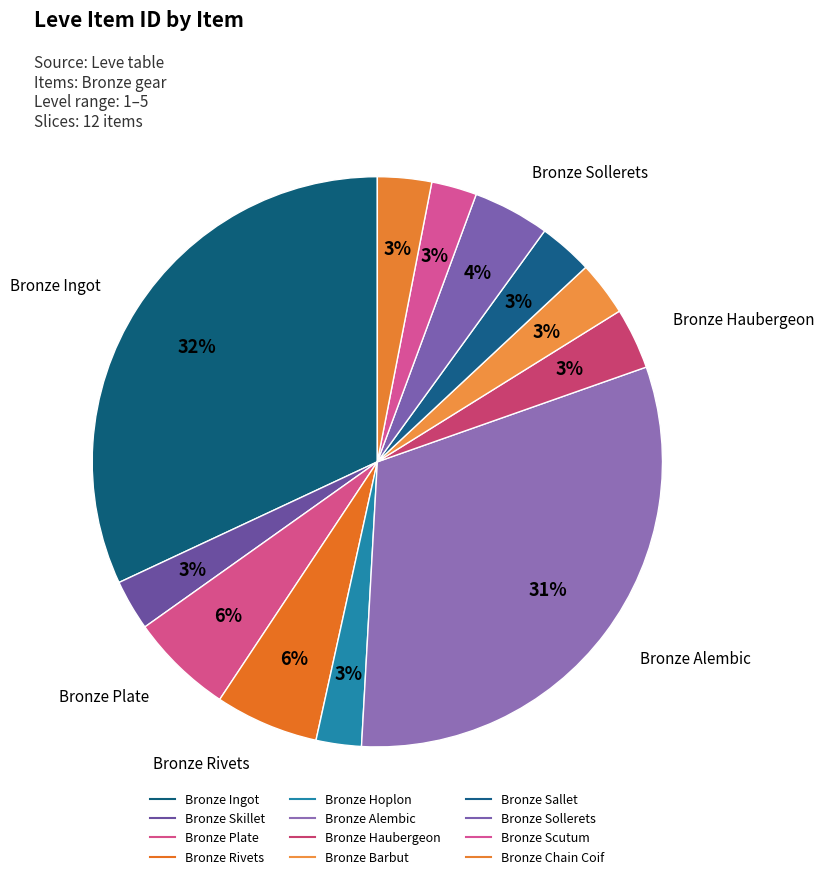

What is the total percentage of Bronze Sollerets and Bronze Haubergeon?

7.8%